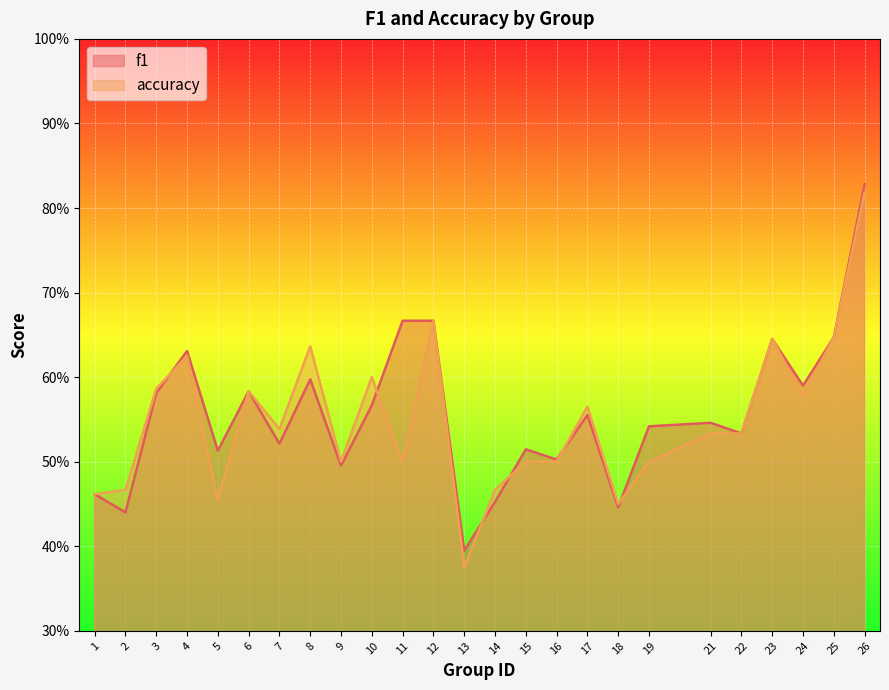

At which label is accuracy closest to 0?

13